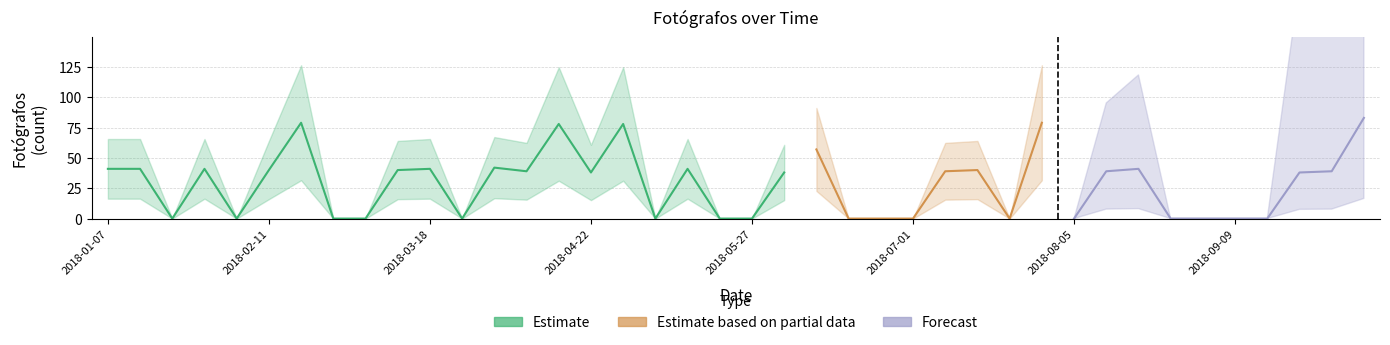

Which label corresponds to the largest value in the chart?

2018-10-07